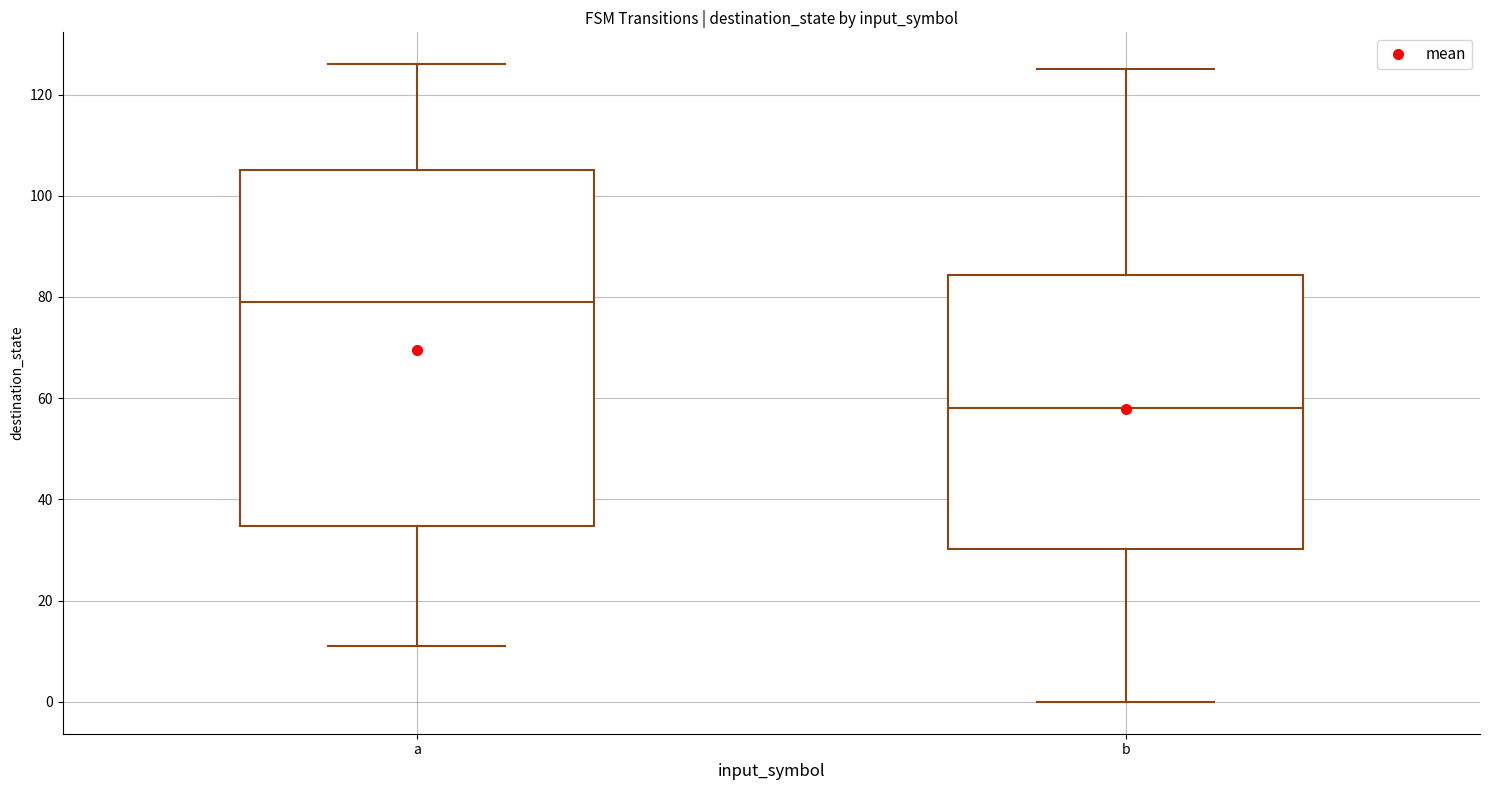

Comparing the boxes themselves (not the whiskers), which one is the tallest?

a